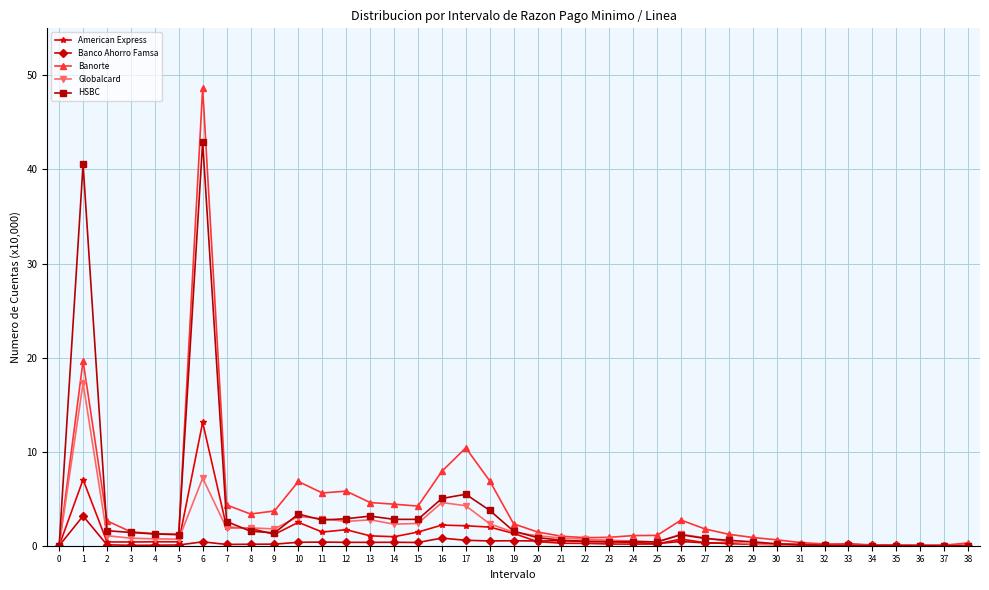

Where is the first local maximum for Banorte?

1